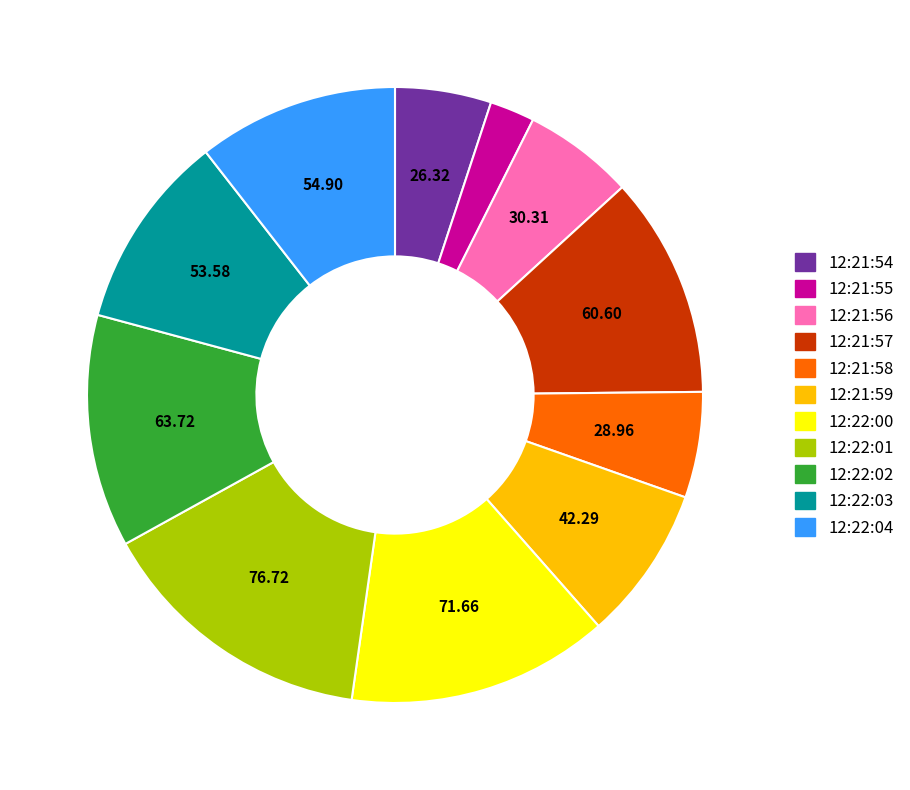

Does any single category account for the majority?

No